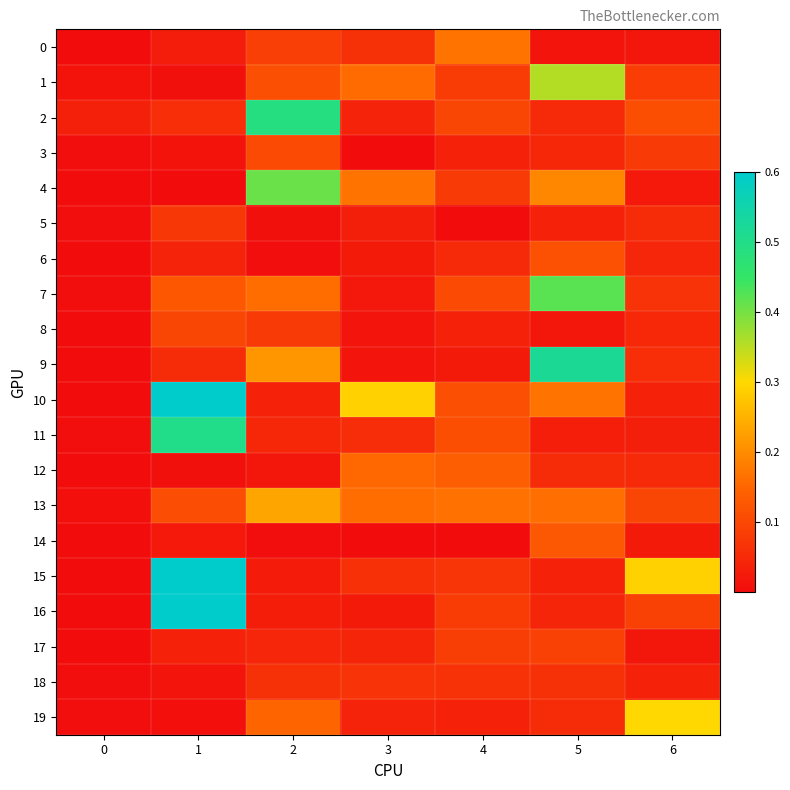

Reading left to right, extract all data points from this chart.

0: 0=0.0	1=0.0	2=0.1	3=0.1	4=0.2	5=0.0	6=0.0
1: 0=0.0	1=0.0	2=0.1	3=0.2	4=0.1	5=0.4	6=0.1
2: 0=0.0	1=0.1	2=0.5	3=0.0	4=0.1	5=0.0	6=0.1
3: 0=0.0	1=0.0	2=0.1	3=0.0	4=0.0	5=0.0	6=0.1
4: 0=0.0	1=0.0	2=0.4	3=0.2	4=0.1	5=0.2	6=0.0
5: 0=0.0	1=0.1	2=0.0	3=0.0	4=0.0	5=0.0	6=0.1
6: 0=0.0	1=0.0	2=0.0	3=0.0	4=0.1	5=0.1	6=0.0
7: 0=0.0	1=0.1	2=0.2	3=0.0	4=0.1	5=0.4	6=0.1
8: 0=0.0	1=0.1	2=0.1	3=0.0	4=0.0	5=0.0	6=0.0
9: 0=0.0	1=0.1	2=0.2	3=0.0	4=0.0	5=0.5	6=0.1
10: 0=0.0	1=0.6	2=0.0	3=0.3	4=0.1	5=0.2	6=0.0
11: 0=0.0	1=0.5	2=0.0	3=0.1	4=0.1	5=0.0	6=0.0
12: 0=0.0	1=0.0	2=0.0	3=0.2	4=0.1	5=0.1	6=0.0
13: 0=0.0	1=0.1	2=0.2	3=0.2	4=0.2	5=0.2	6=0.1
14: 0=0.0	1=0.0	2=0.0	3=0.0	4=0.0	5=0.1	6=0.0
15: 0=0.0	1=0.6	2=0.0	3=0.1	4=0.1	5=0.0	6=0.3
16: 0=0.0	1=0.6	2=0.0	3=0.0	4=0.1	5=0.0	6=0.1
17: 0=0.0	1=0.0	2=0.0	3=0.0	4=0.1	5=0.1	6=0.0
18: 0=0.0	1=0.0	2=0.1	3=0.1	4=0.1	5=0.1	6=0.0
19: 0=0.0	1=0.0	2=0.1	3=0.0	4=0.0	5=0.1	6=0.3